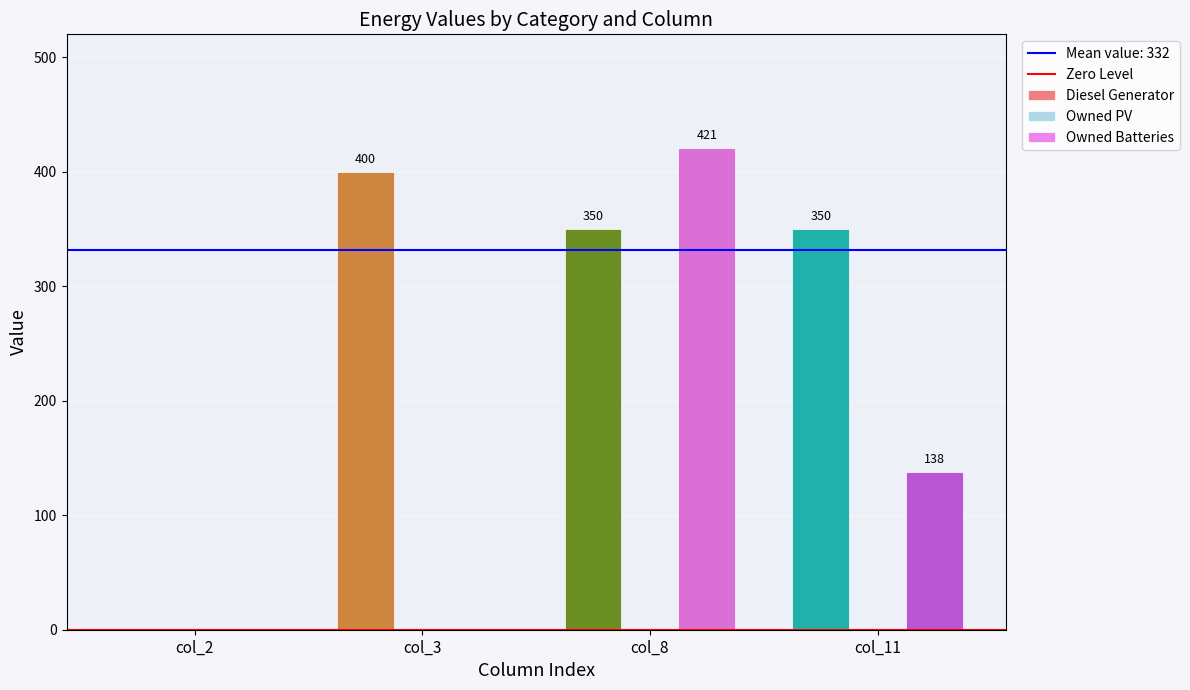

Where is Owned Batteries nearest to the value 210?

col_11